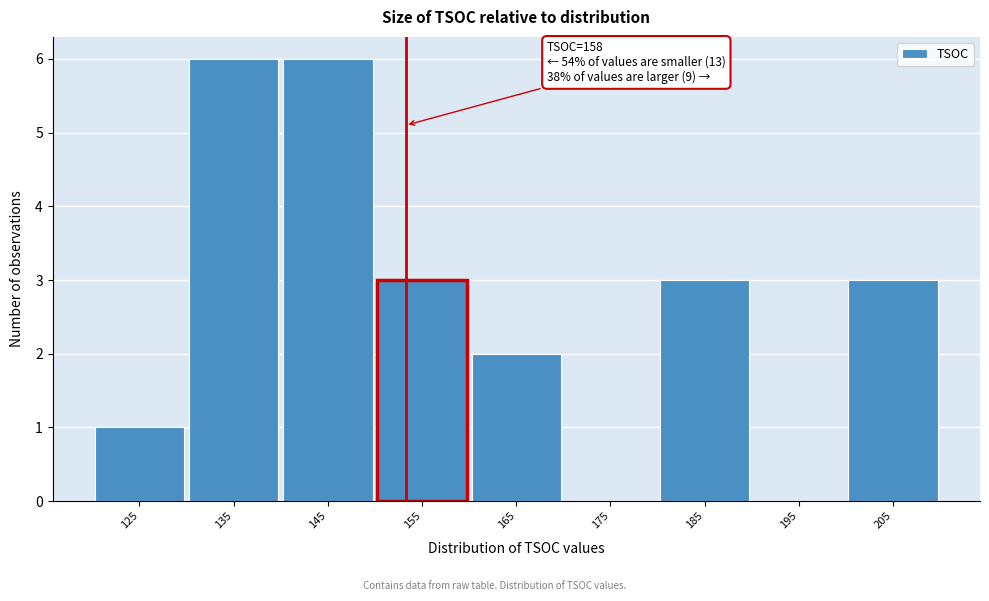

Reading right to left, extract all data points from this chart.

205=3	195=0	185=3	175=0	165=2	155=3	145=6	135=6	125=1